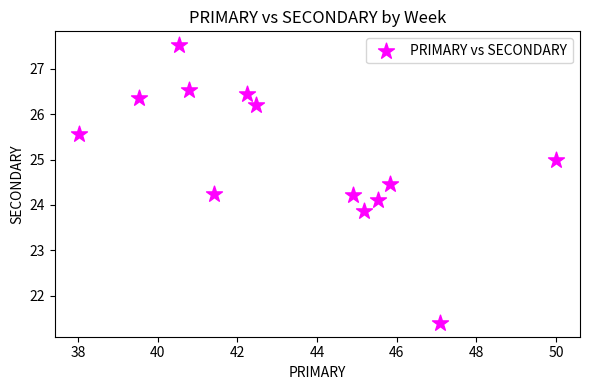

What is the range of Y values (max minus min)?

6.1